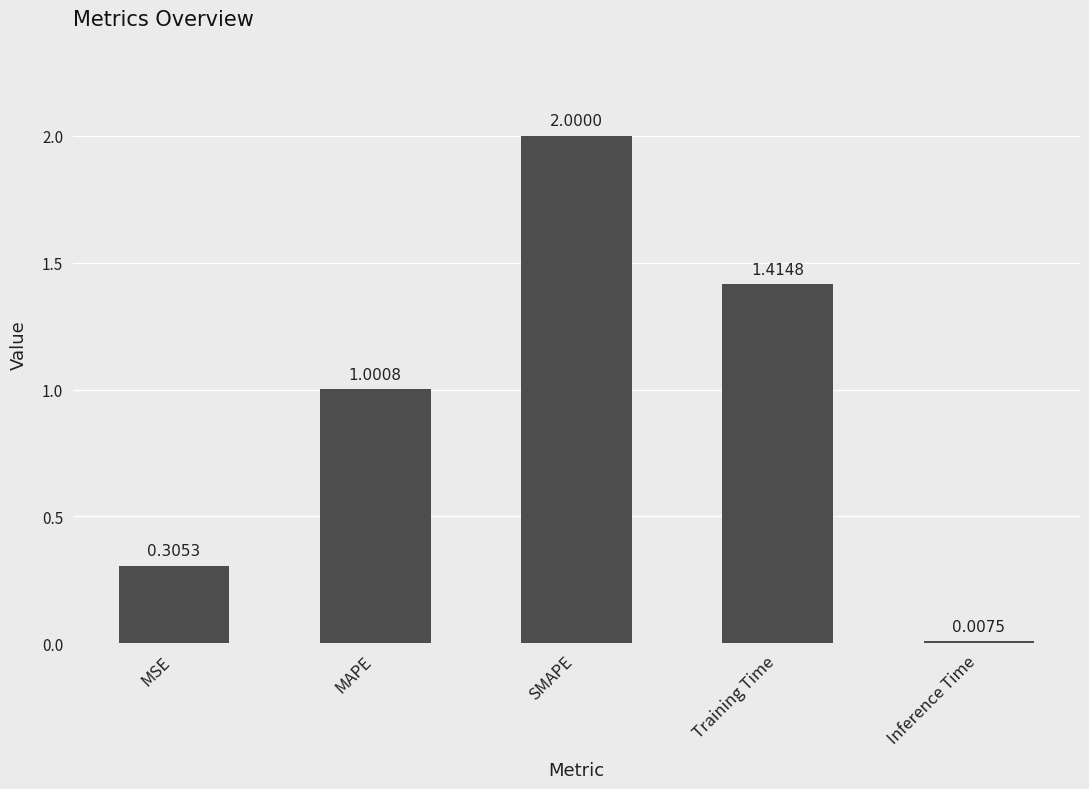

What is the average value?

0.9